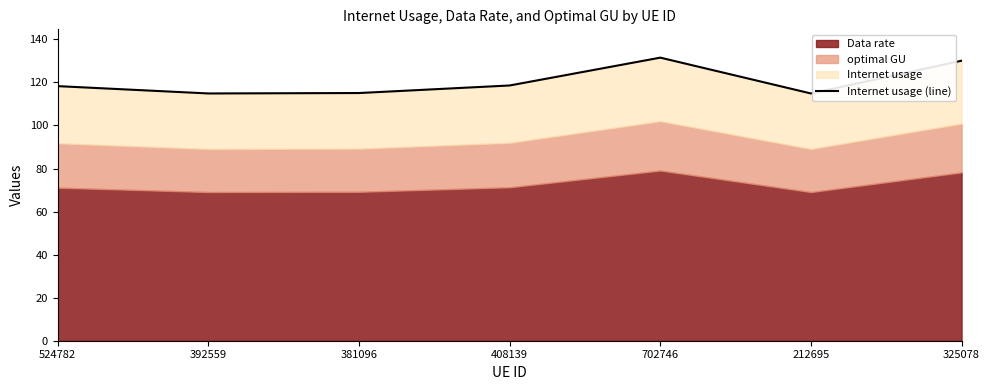

True or false: there are more than 1 points higher than both neighbors.

False